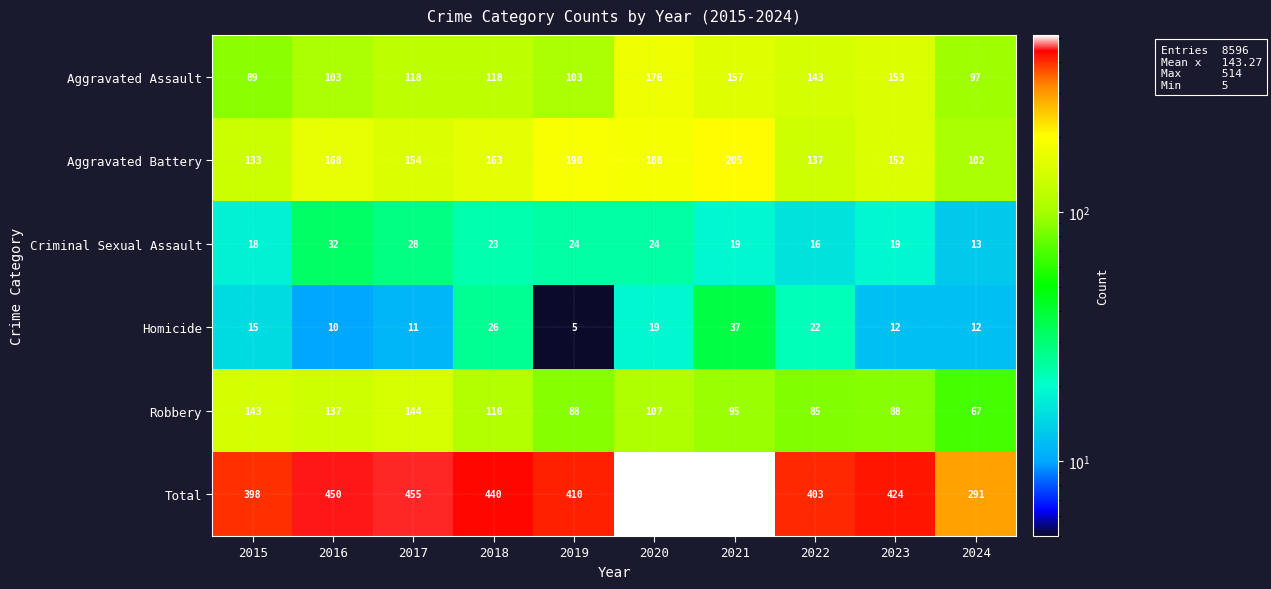

Between 2019 and 2023, which series saw the biggest shift?

Aggravated Assault